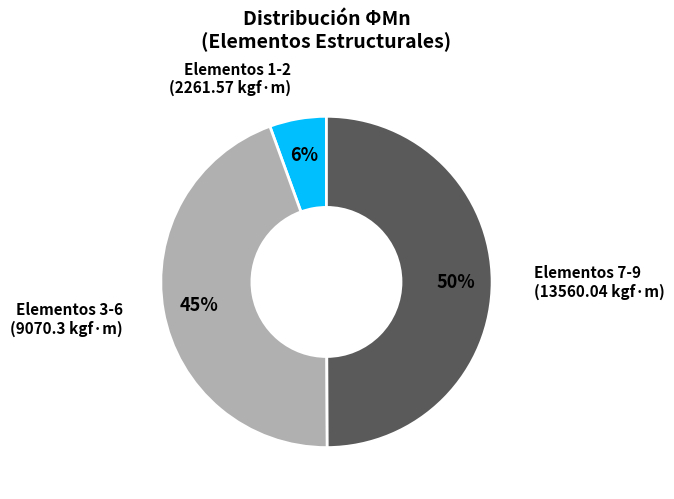

Between Elementos 3-6 (9070.3 kgf·m) and Elementos 1-2 (2261.57 kgf·m), which is larger?

Elementos 3-6 (9070.3 kgf·m)